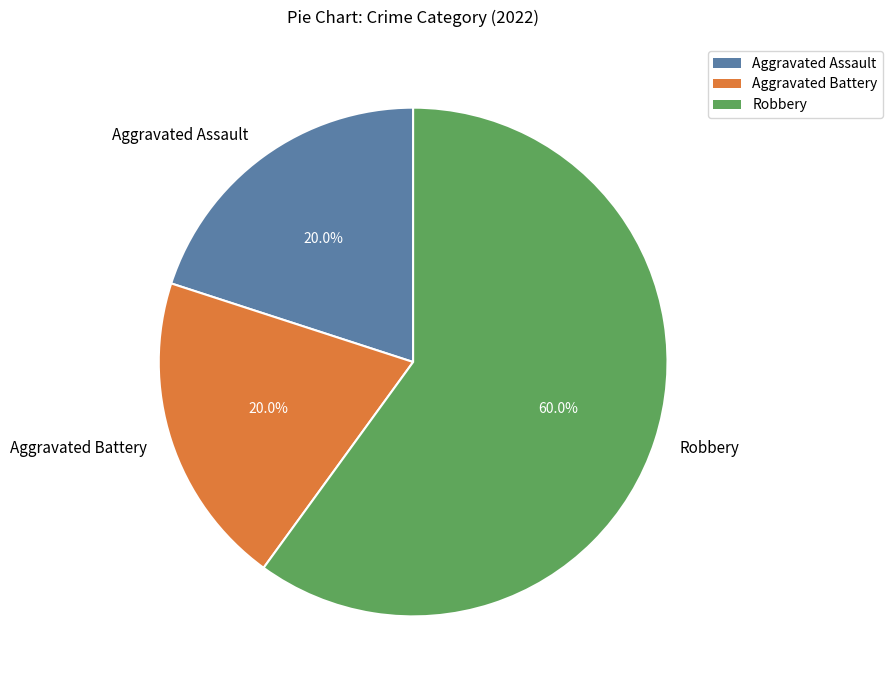

What is the ratio of the value at Robbery to the value at Aggravated Assault?

3.0